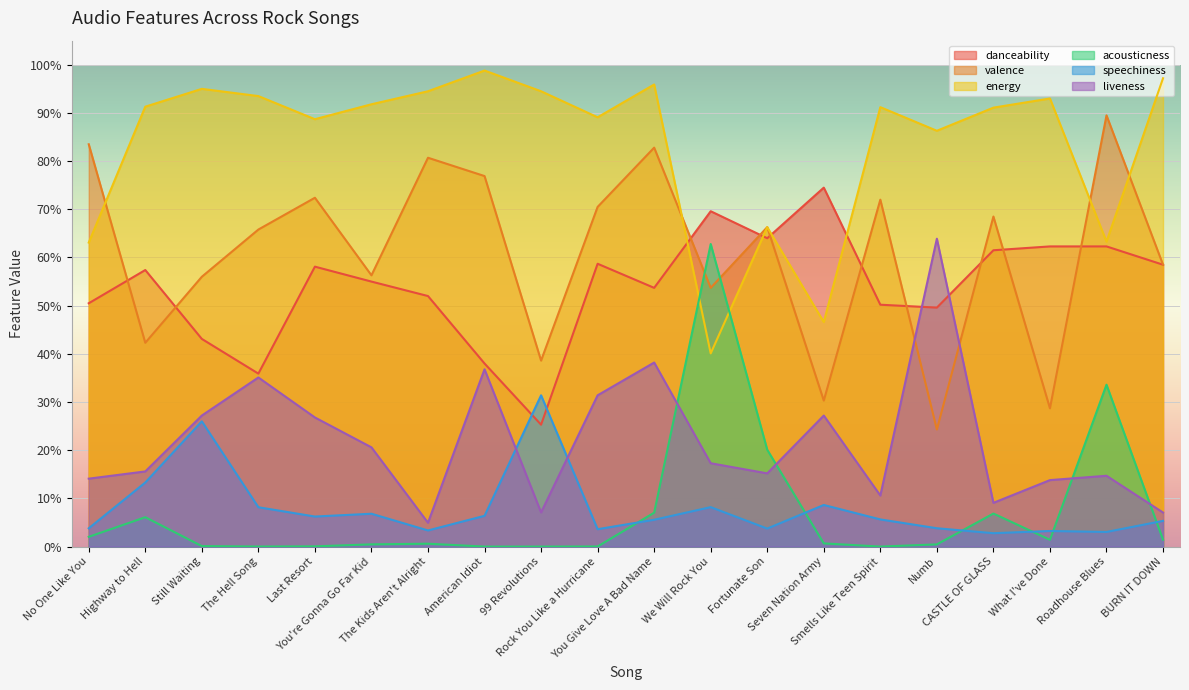

What is the total value across all series at Still Waiting?

2.5